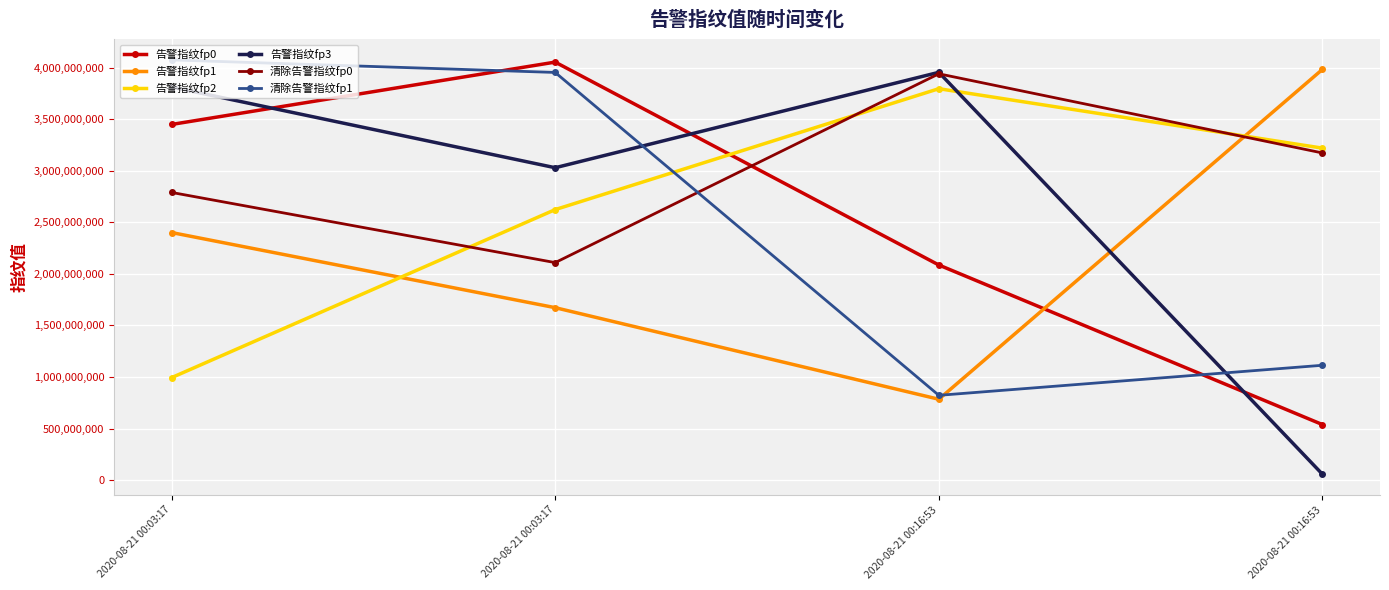

How many lines are shown in the chart?

6